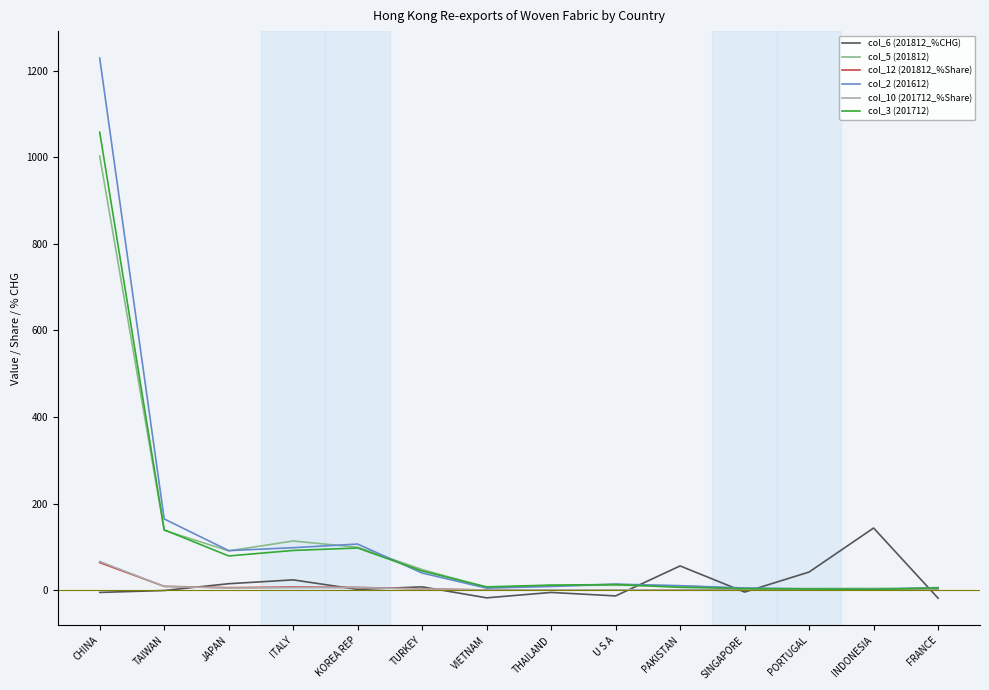

What are all the series names shown in the legend?

col_6 (201812_%CHG), col_5 (201812), col_12 (201812_%Share), col_2 (201612), col_10 (201712_%Share), col_3 (201712)